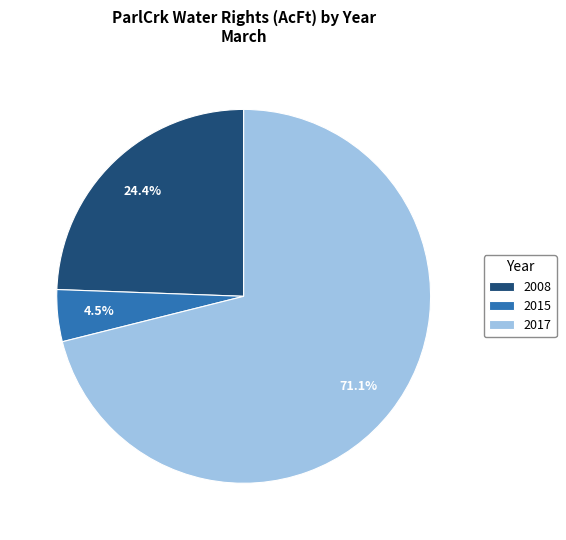

How many slices are in this pie chart?

3